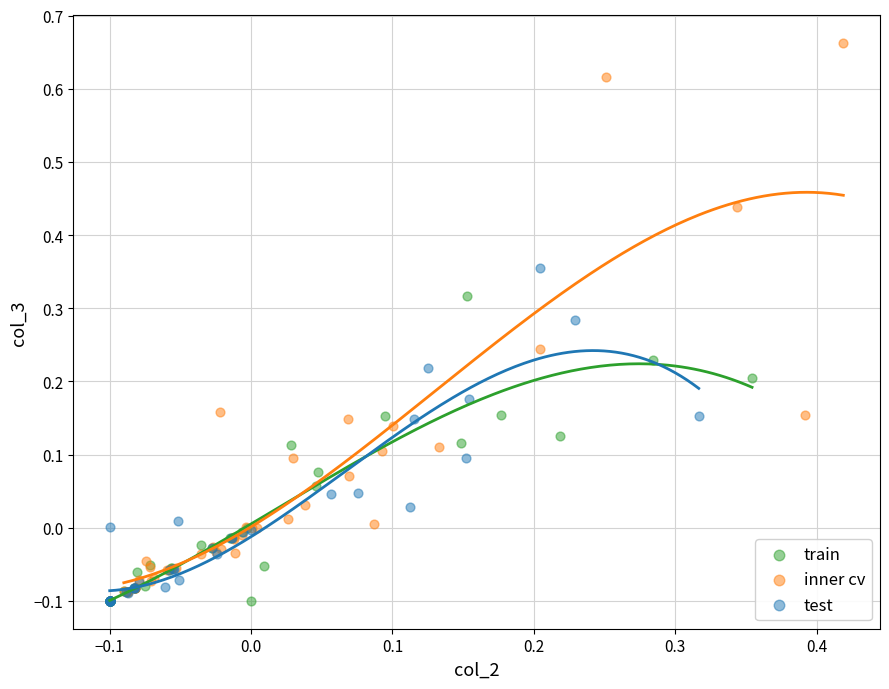

What are all the series names shown in the legend?

train, inner cv, test